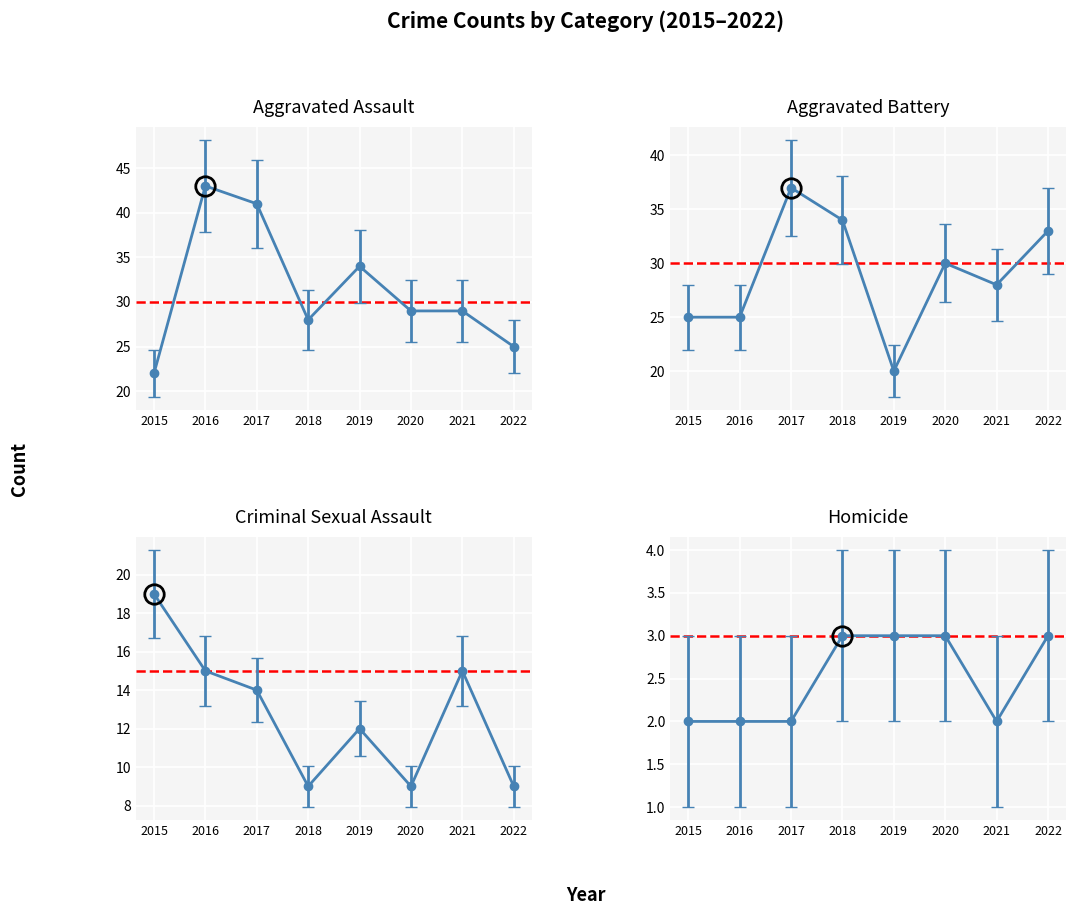

True or false: Criminal Sexual Assault and Aggravated Battery cross at least once.

False